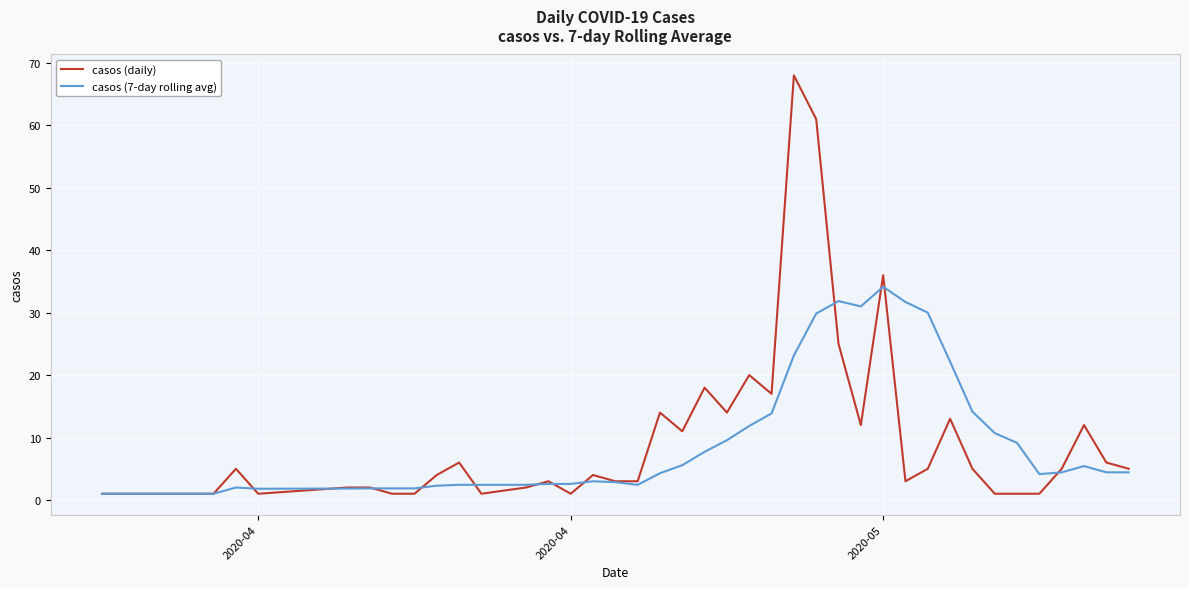

Rank the series by their maximum value, from lowest to highest.

casos (7-day rolling avg), casos (daily)